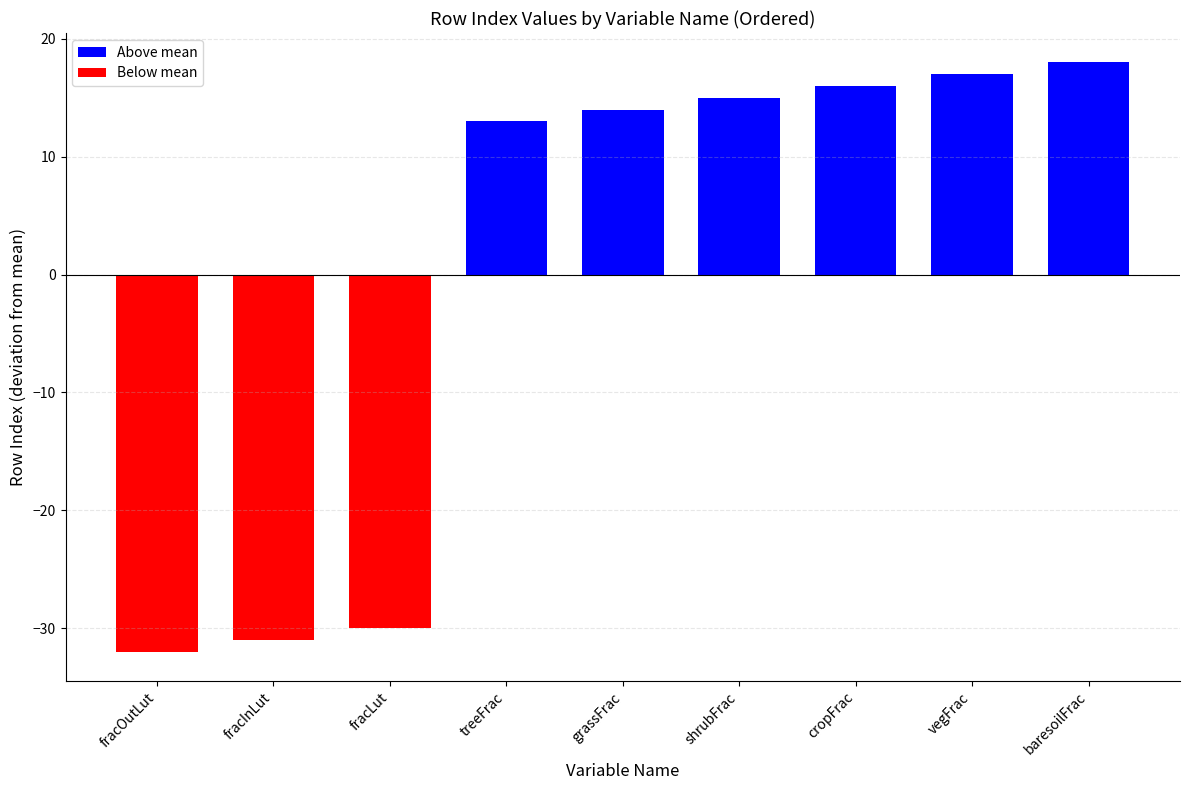

The value at vegFrac is 7. True or false?

False